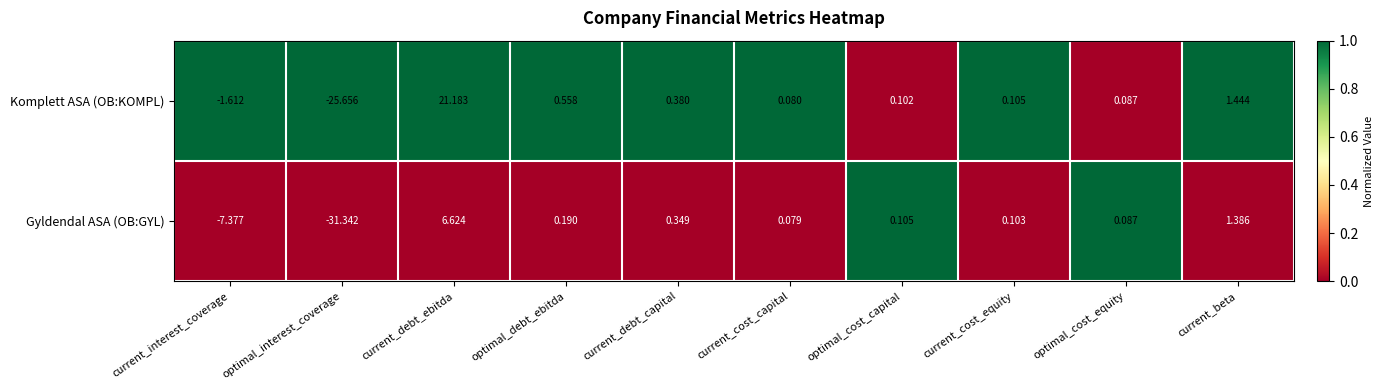

Rank the series by their maximum value, from lowest to highest.

Gyldendal ASA (OB:GYL), Komplett ASA (OB:KOMPL)